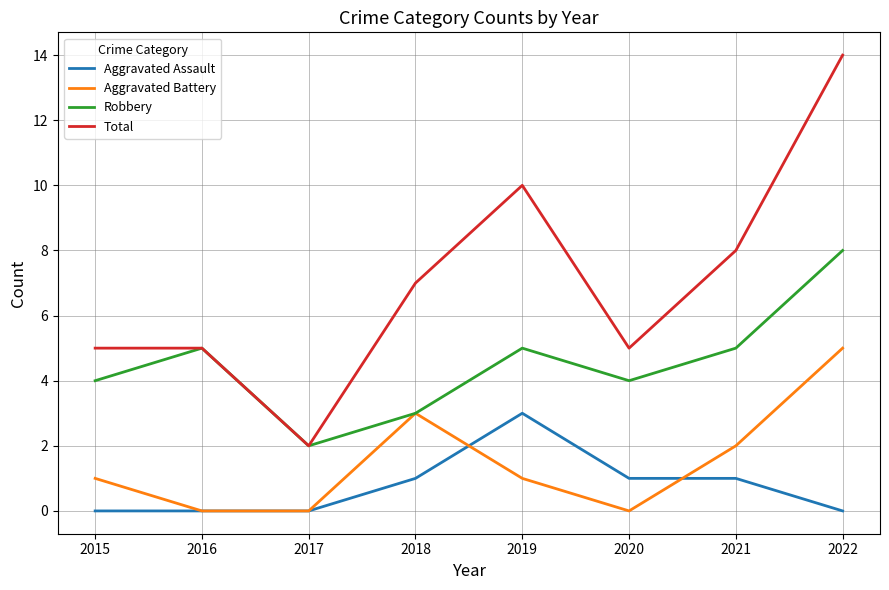

What is the total value across all series at 2017?

4